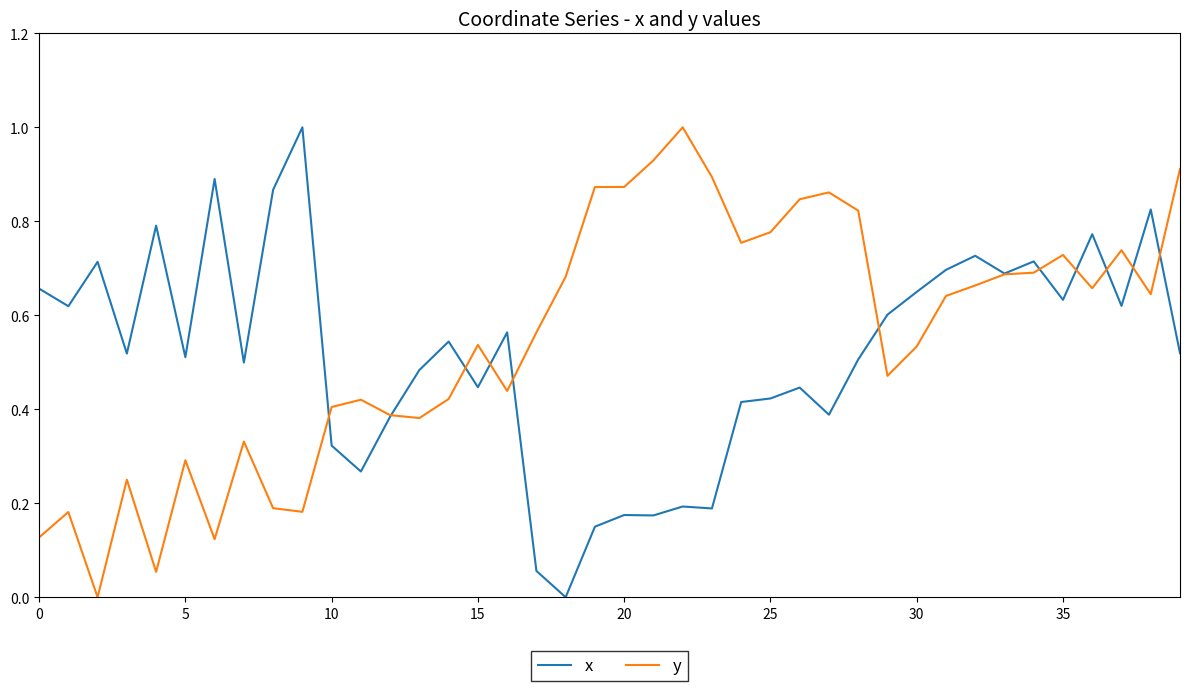

What is the highest value of the y series?

1.0